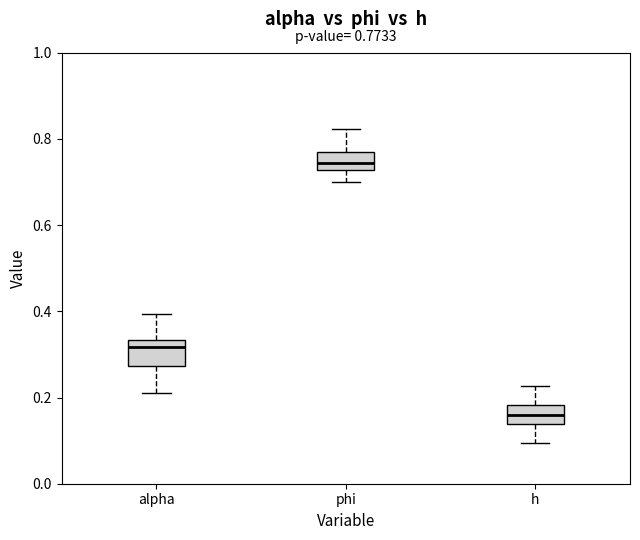

Which box has the highest median line?

phi